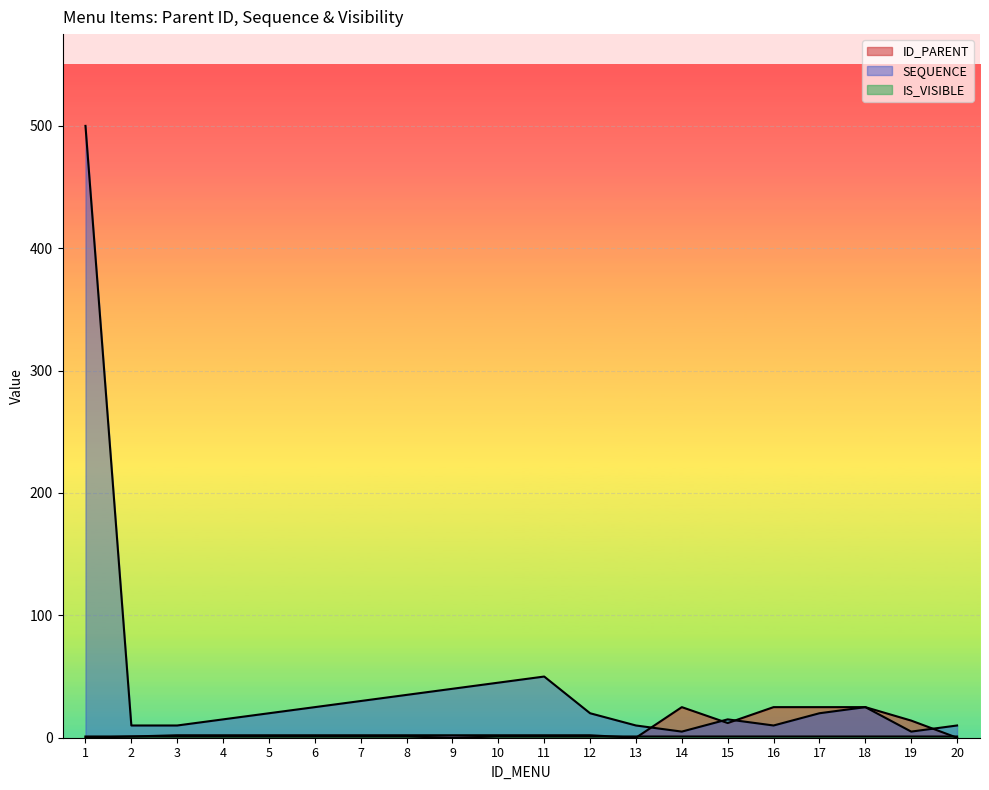

Which category has the lowest value in the ID_PARENT series?

1